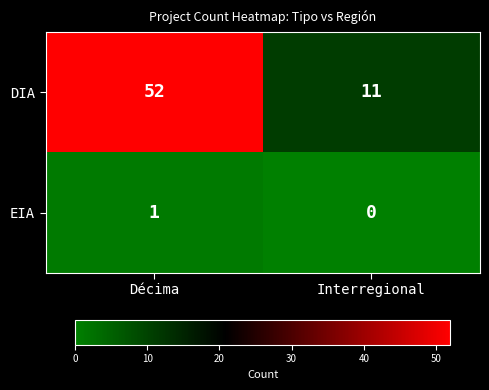

True or false: EIA has a value of 0 at Décima.

False